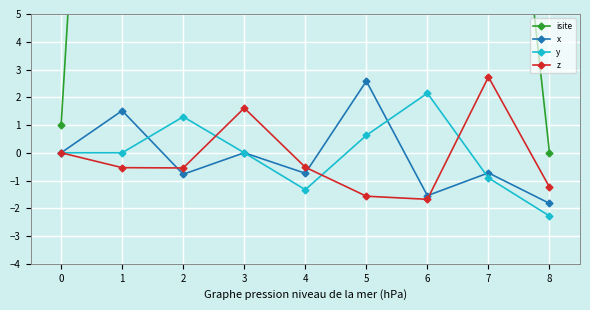

Reading left to right, what are all the values shown in this chart?

isite: 1.0	37.0	41.0	33.0	48.0	7.0	15.0	20.0	0.0
x: 0.0	1.5	-0.8	0.0	-0.7	2.6	-1.5	-0.7	-1.8
y: 0.0	-0.0	1.3	-0.0	-1.3	0.6	2.1	-0.9	-2.3
z: 0.0	-0.5	-0.5	1.6	-0.5	-1.6	-1.7	2.7	-1.2